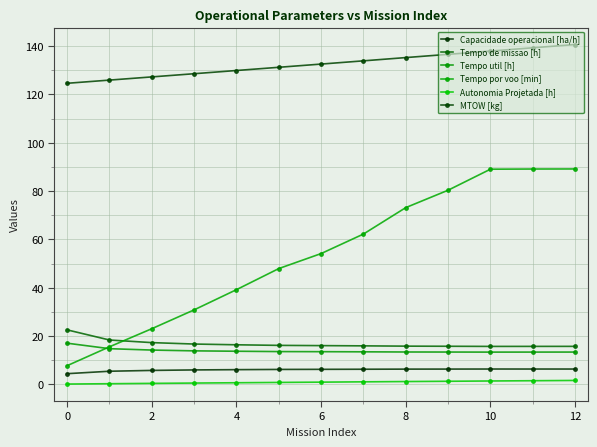

How many series are shown in this chart?

6